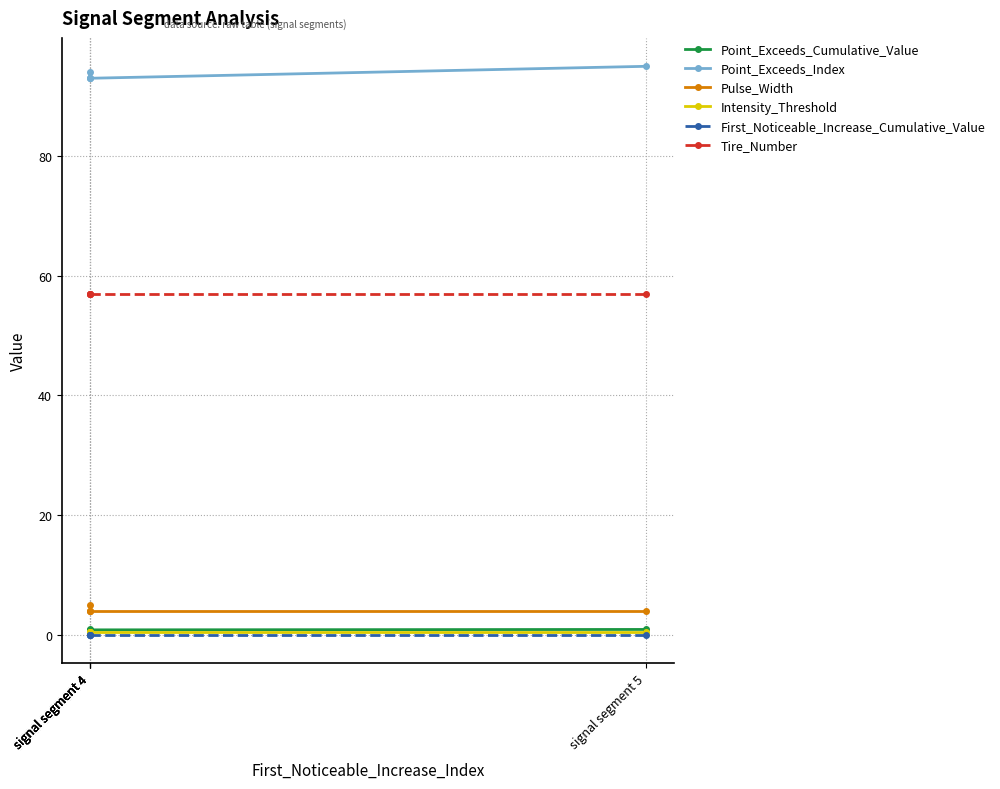

List the labels in order of Point_Exceeds_Index value, smallest first.

signal segment 4, signal segment 4, signal segment 4, signal segment 4, signal segment 5